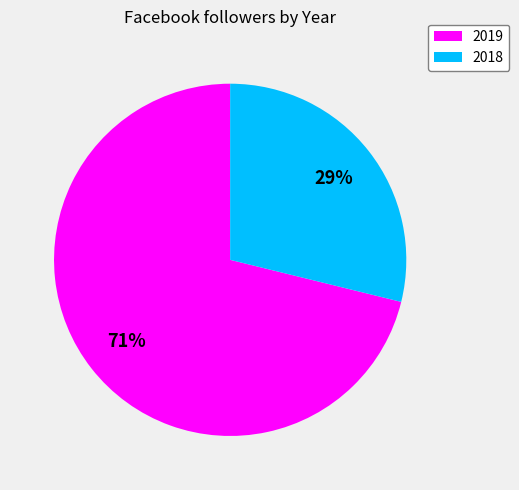

Does 2019 account for over 50% of the chart?

Yes